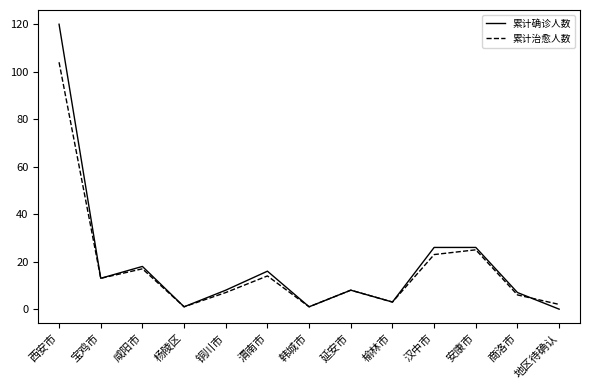

What is the maximum value for 累计治愈人数?

104